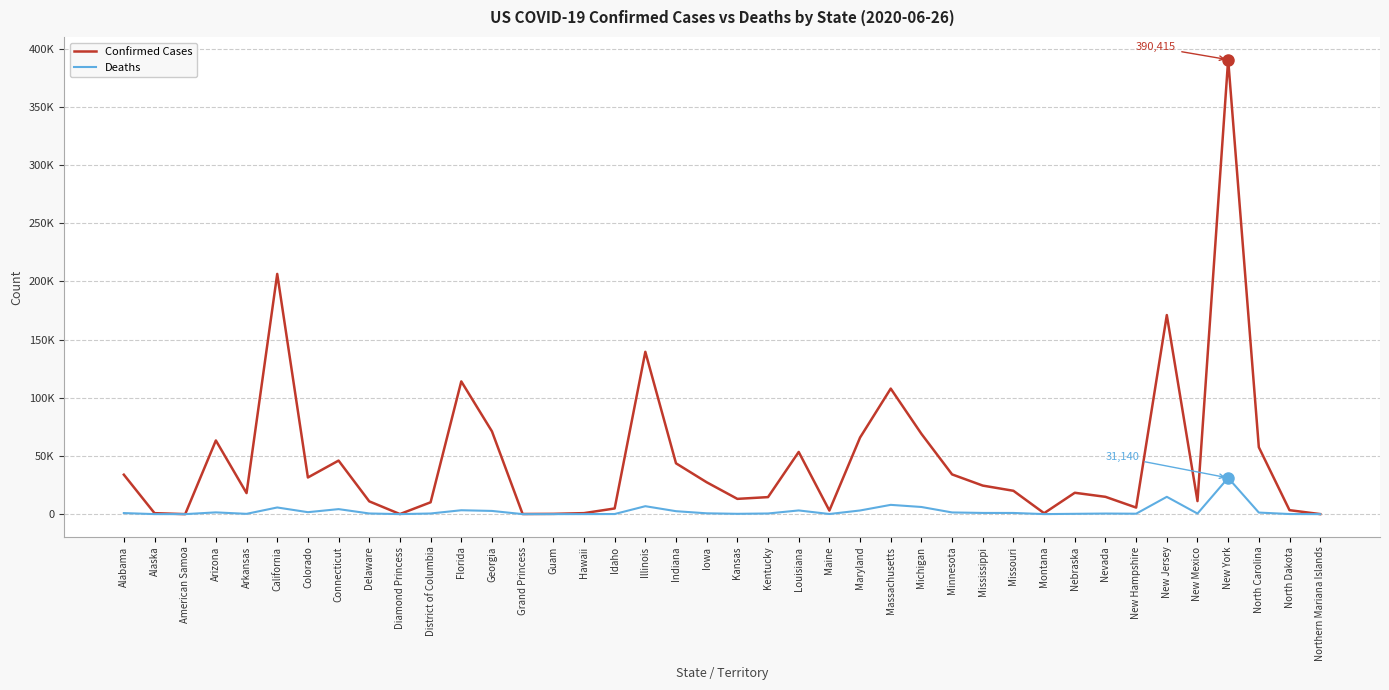

Reading left to right, extract all data points from this chart.

Confirmed Cases: Alabama=33880	Alaska=830	American Samoa=0	Arizona=63281	Arkansas=18062	California=206352	Colorado=31479	Connecticut=45994	Delaware=10980	Diamond Princess=49	District of Columbia=10159	Florida=114018	Georgia=71095	Grand Princess=103	Guam=231	Hawaii=851	Idaho=4865	Illinois=139434	Indiana=43655	Iowa=27373	Kansas=13107	Kentucky=14617	Louisiana=53415	Maine=3070	Maryland=65777	Massachusetts=107837	Michigan=68989	Minnesota=34123	Mississippi=24516	Missouri=20047	Montana=803	Nebraska=18346	Nevada=14859	New Hampshire=5638	New Jersey=171018	New Mexico=11192	New York=390415	North Carolina=57472	North Dakota=3393	Northern Mariana Islands=30
Deaths: Alabama=896	Alaska=12	American Samoa=0	Arizona=1495	Arkansas=240	California=5715	Colorado=1669	Connecticut=4298	Delaware=559	Diamond Princess=0	District of Columbia=543	Florida=3327	Georgia=2745	Grand Princess=3	Guam=5	Hawaii=17	Idaho=90	Illinois=6810	Indiana=2518	Iowa=696	Kansas=262	Kentucky=546	Louisiana=3164	Maine=103	Maryland=3129	Massachusetts=7962	Michigan=6133	Minnesota=1441	Mississippi=1016	Missouri=997	Montana=21	Nebraska=260	Nevada=495	New Hampshire=357	New Jersey=14872	New Mexico=485	New York=31140	North Carolina=1336	North Dakota=78	Northern Mariana Islands=2